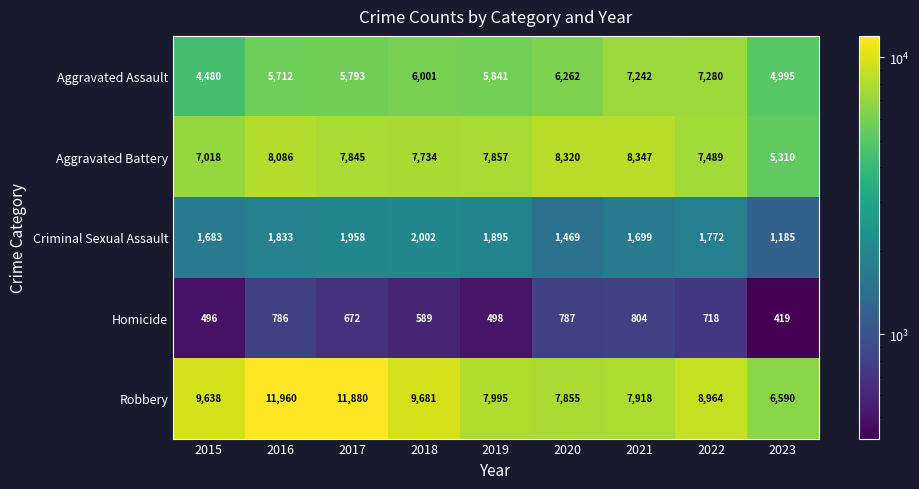

True or false: Robbery has a value of 9681 at 2018.

True